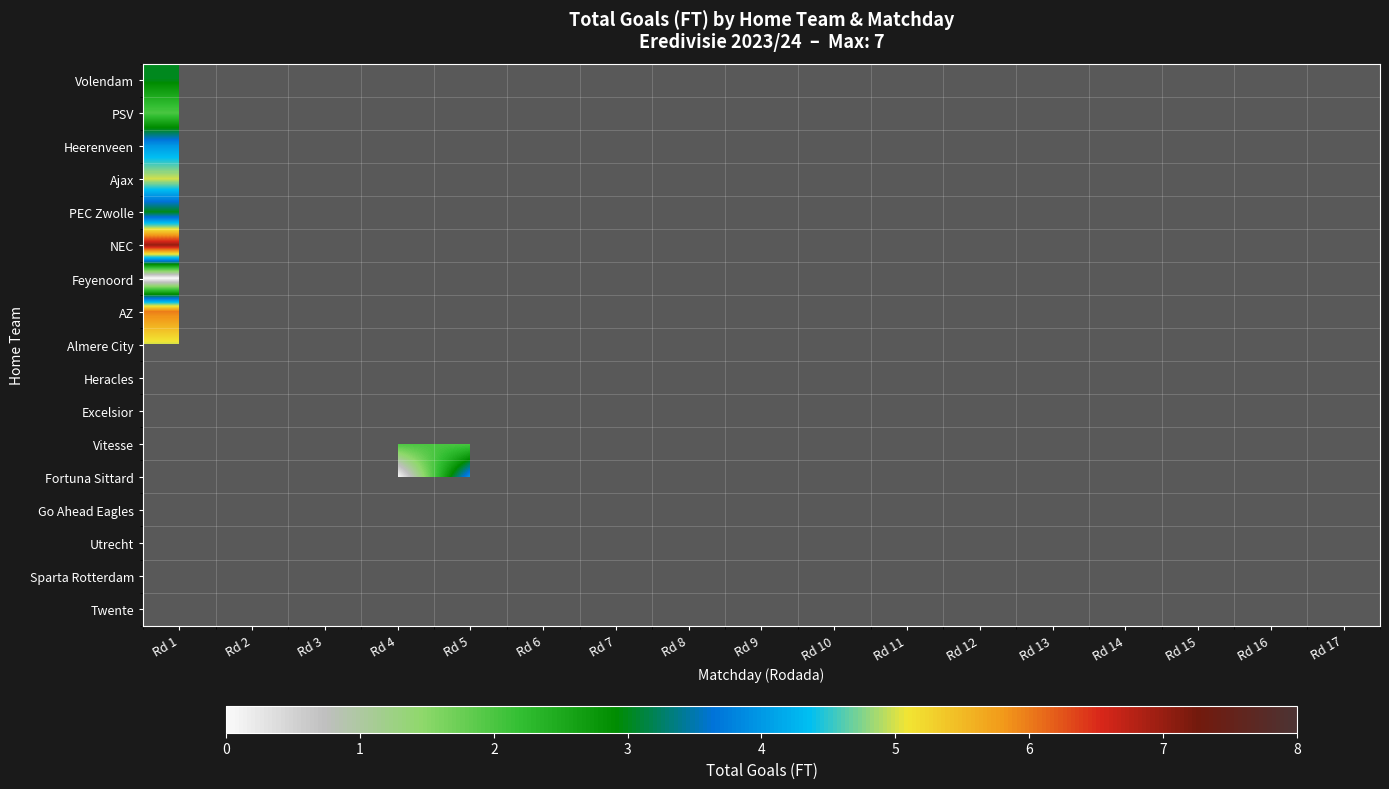

Which category has the highest value across all series?

Rd 1